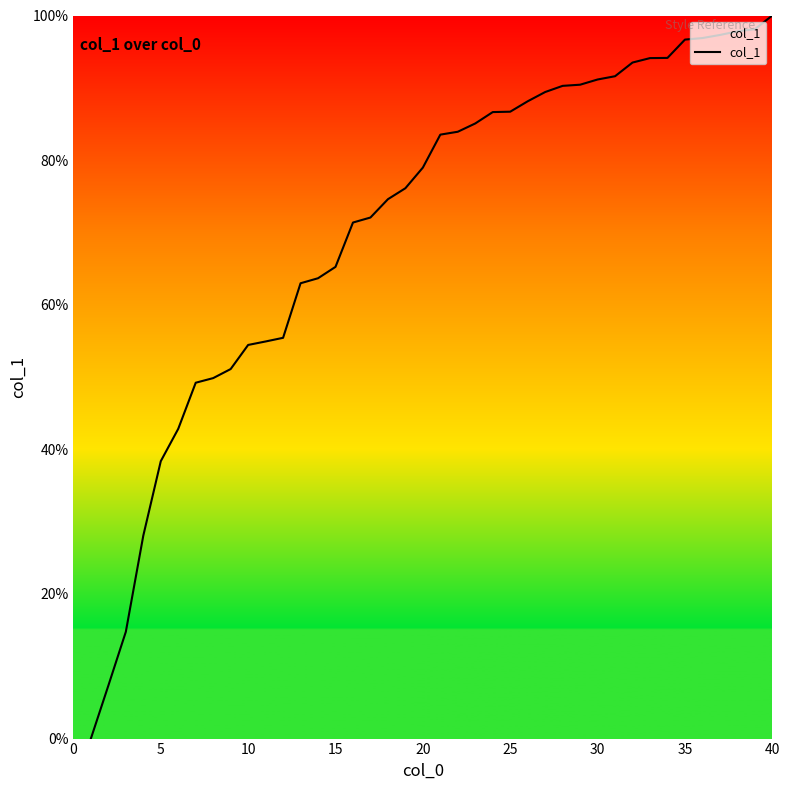

Does the chart display data point markers on the line(s)?

No